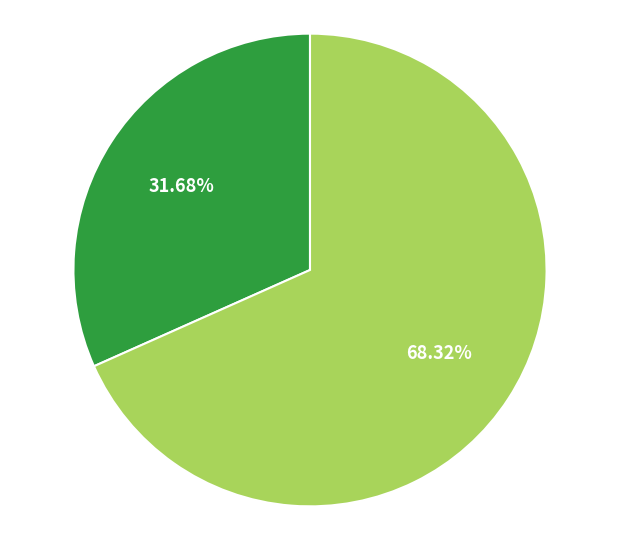

To the nearest percent, what is the difference between the largest and smallest slice percentages?

37%